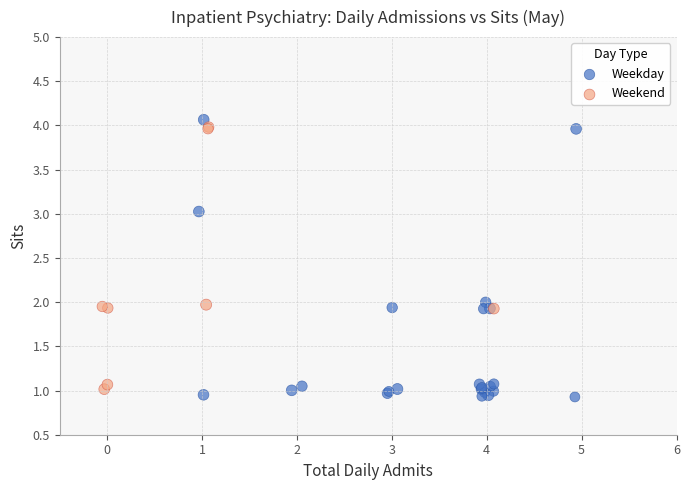

What are all the series names shown in the legend?

Weekday, Weekend